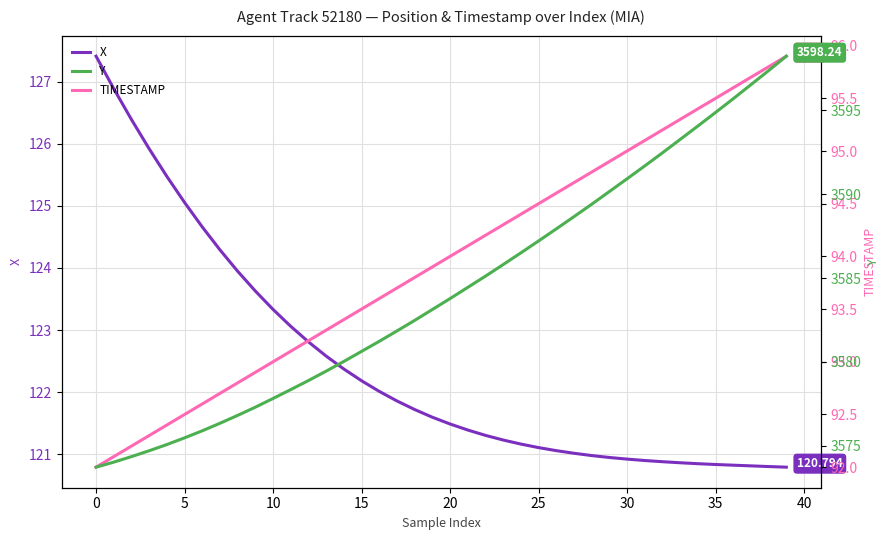

How many categories are shown in the chart?

40